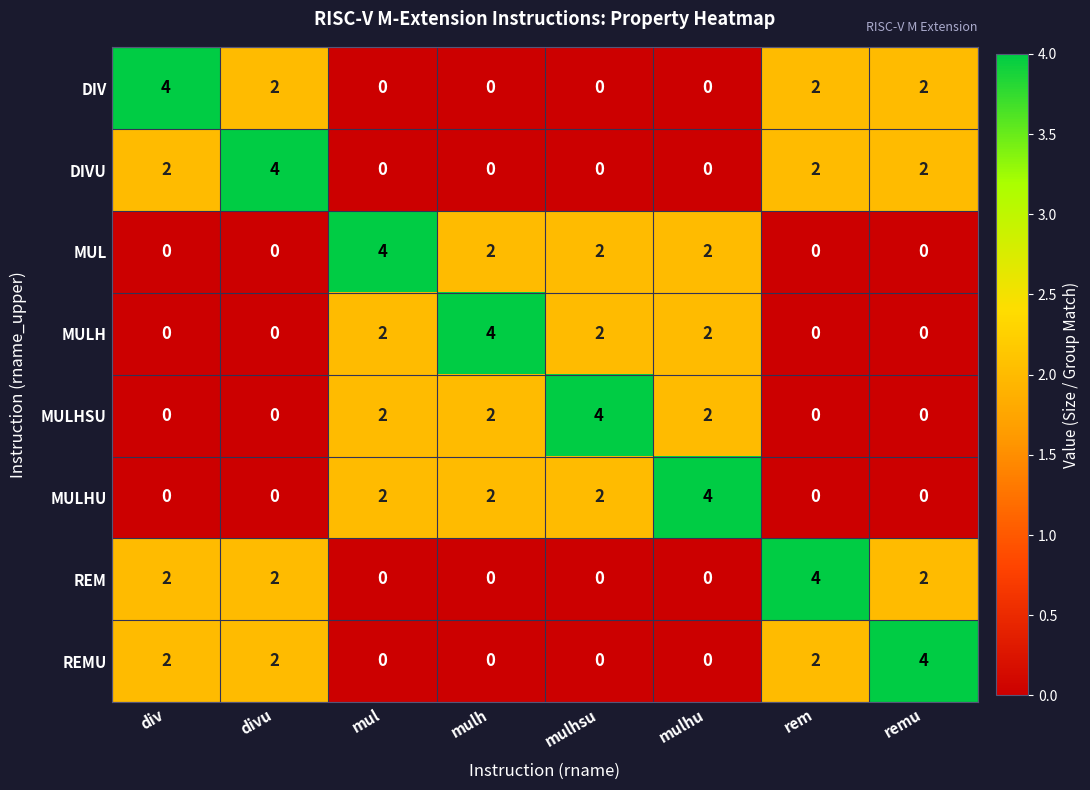

True or false: REMU has a value of 3 at div.

False